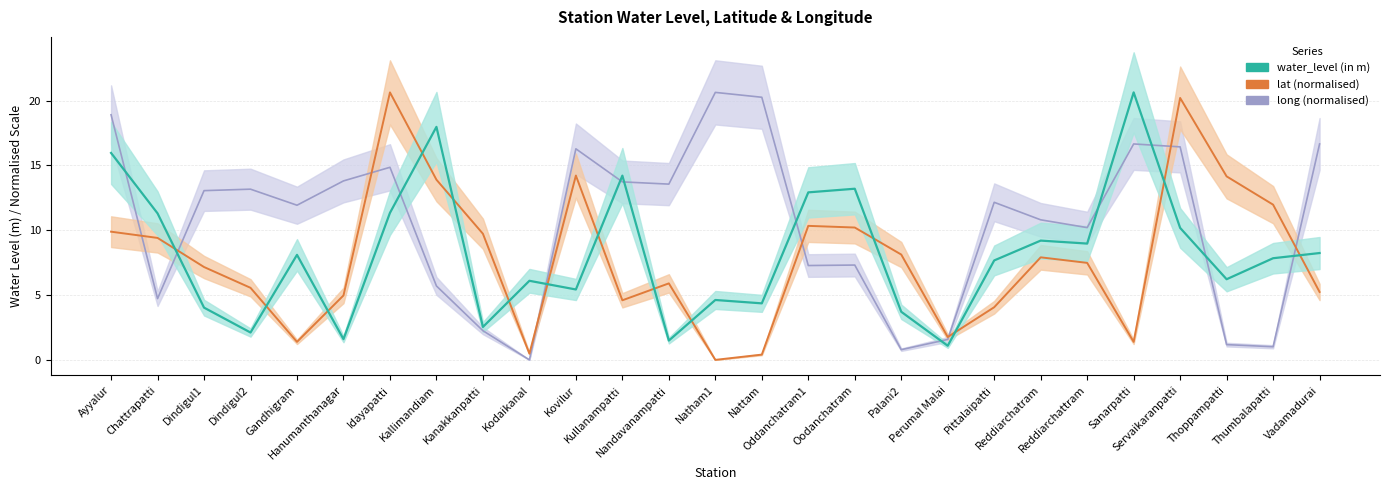

What is the maximum value shown in the chart?

20.6